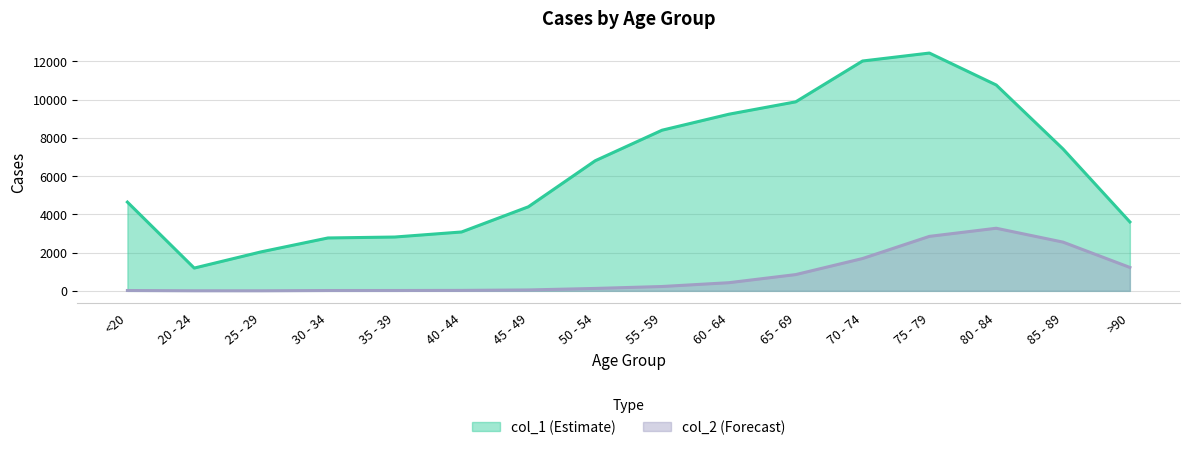

The col_1 series shows 3604 at >90. True or false?

True